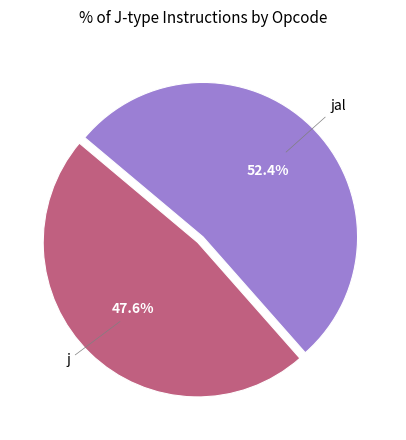

Between jal and j, which is larger?

jal